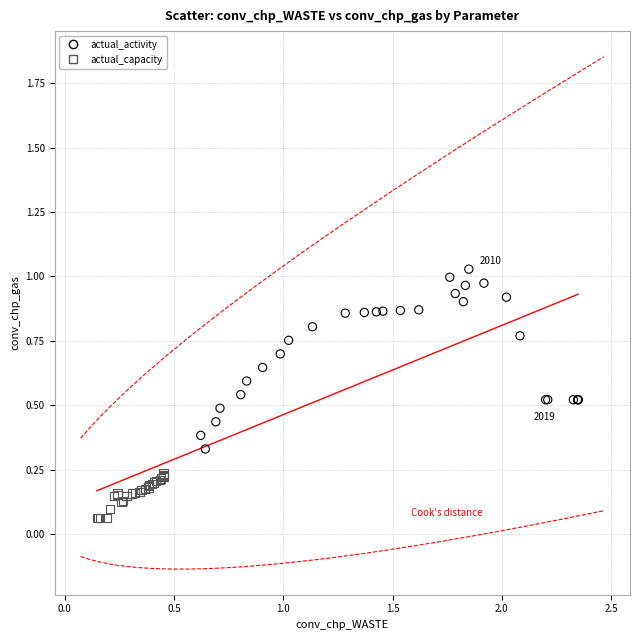

Which series has the largest Y range (max minus min)?

actual_activity